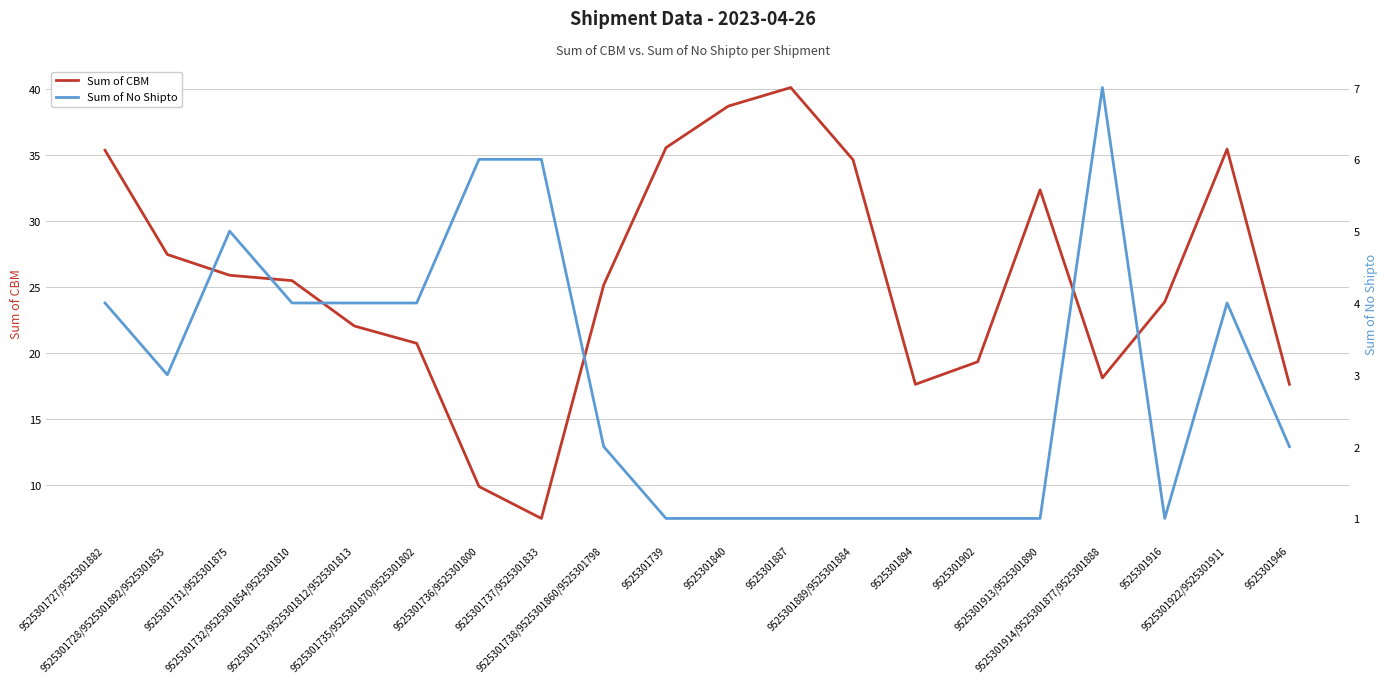

Where is Sum of CBM nearest to the value 23?

9525301916